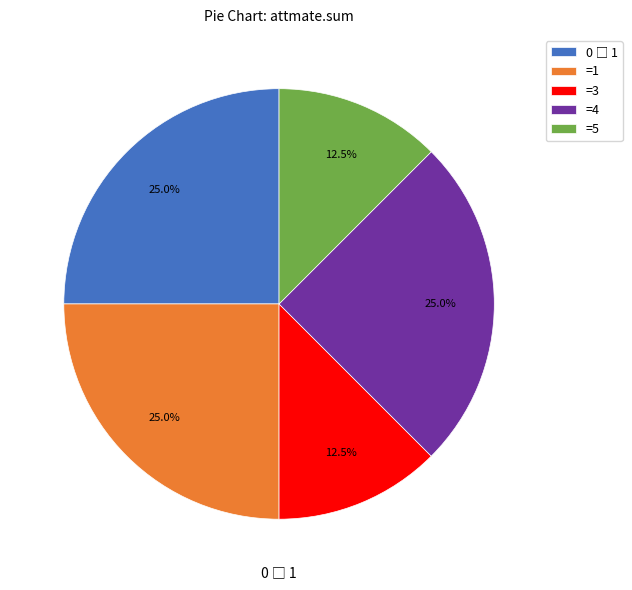

Is the sum of =3 and =5 greater than half?

No